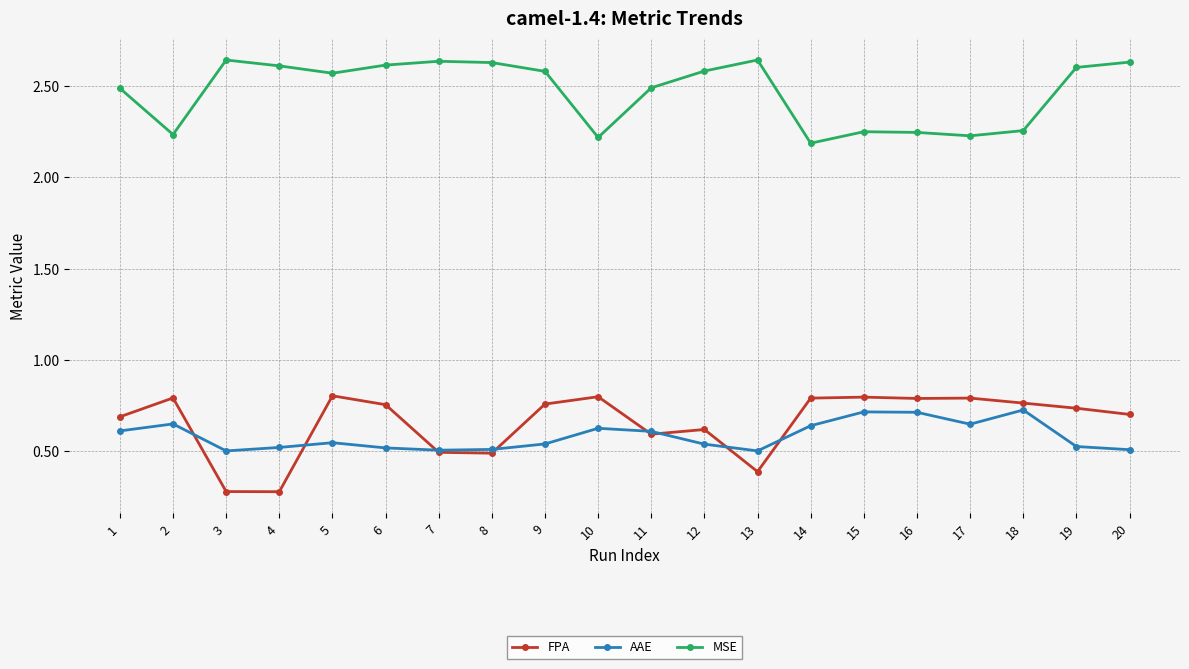

The FPA series shows 0.8 at 14. True or false?

True